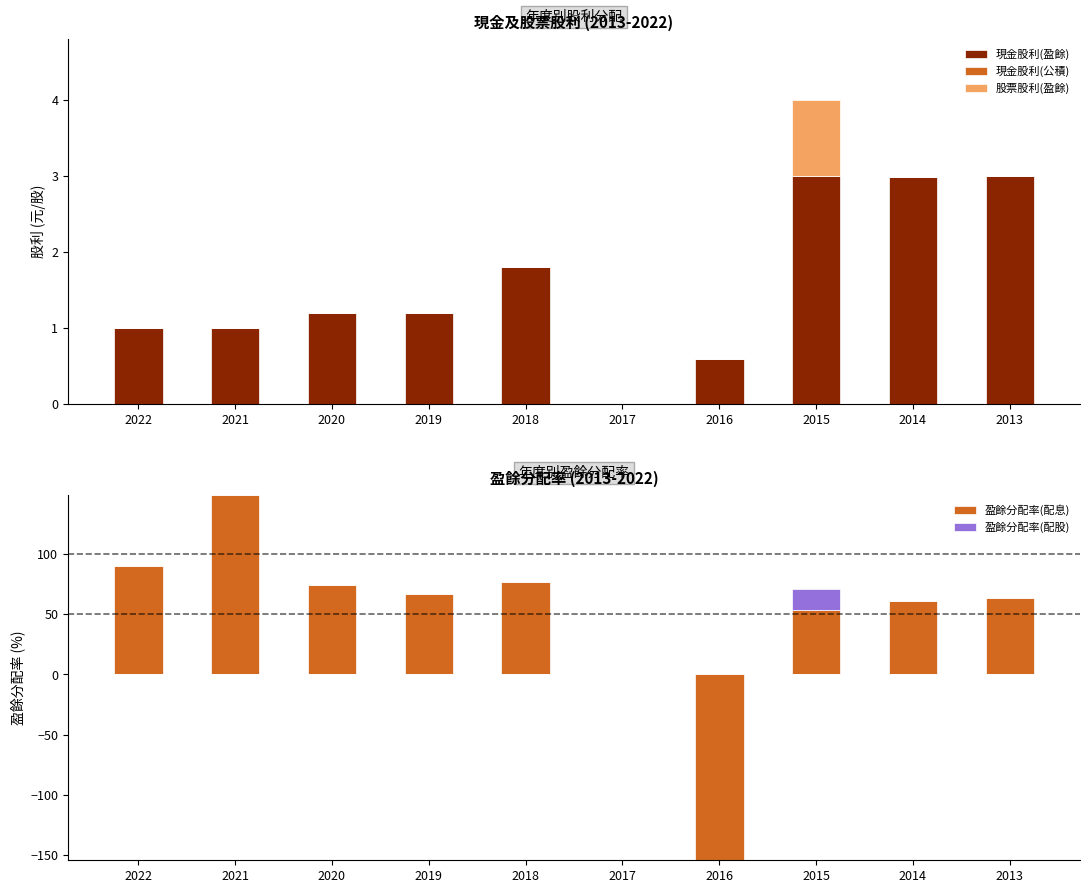

What are all the series names shown in the legend?

現金股利(盈餘), 現金股利(公積), 股票股利(盈餘), 盈餘分配率(配息), 盈餘分配率(配股)